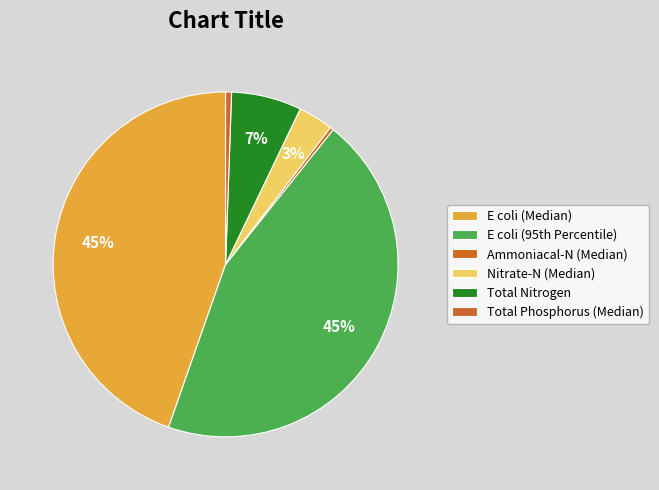

To the nearest percent, what is the combined percentage of Total Nitrogen and E coli (Median)?

51%